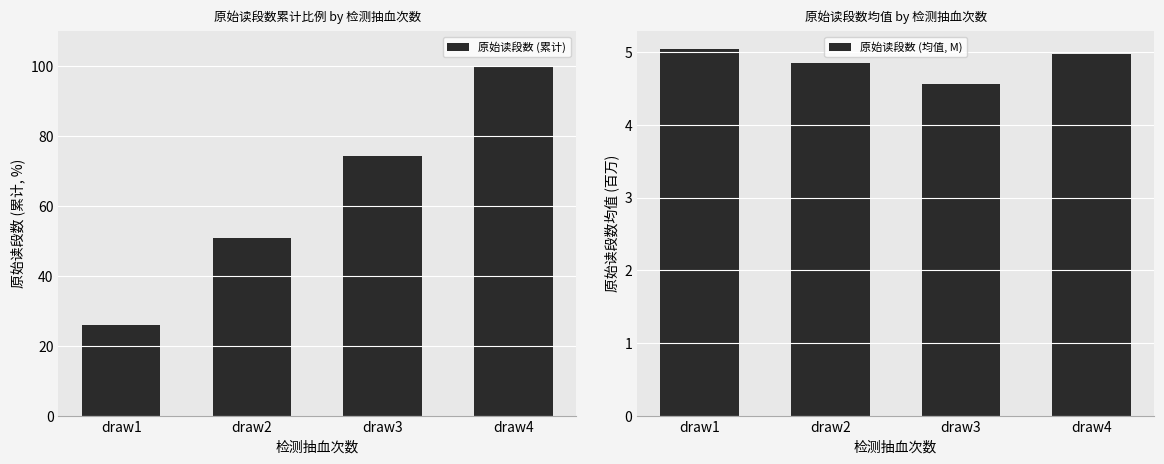

Reading left to right, transcribe all the data shown in this chart.

原始读段数 (累计): 25.9	50.9	74.4	100.0
原始读段数 (均值, M): 5.0	4.8	4.6	5.0